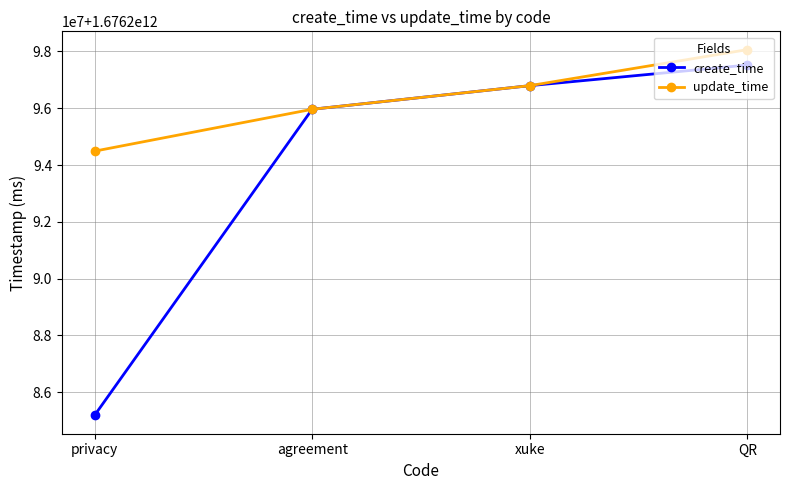

What is the label of the 4th point from the left?

QR